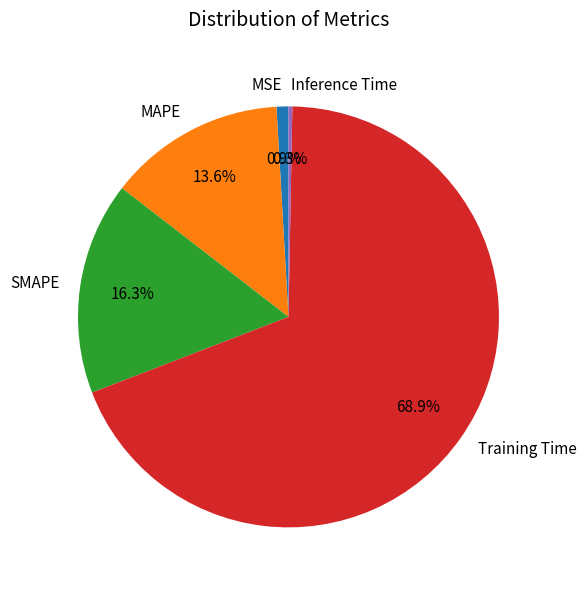

The MAPE slice represents 14% of the pie. True or false?

True